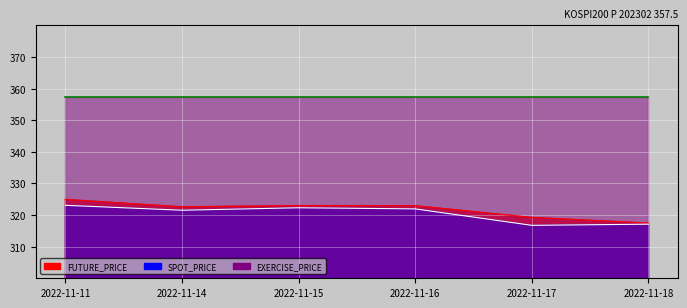

What is the lowest value of the FUTURE_PRICE series?

317.4